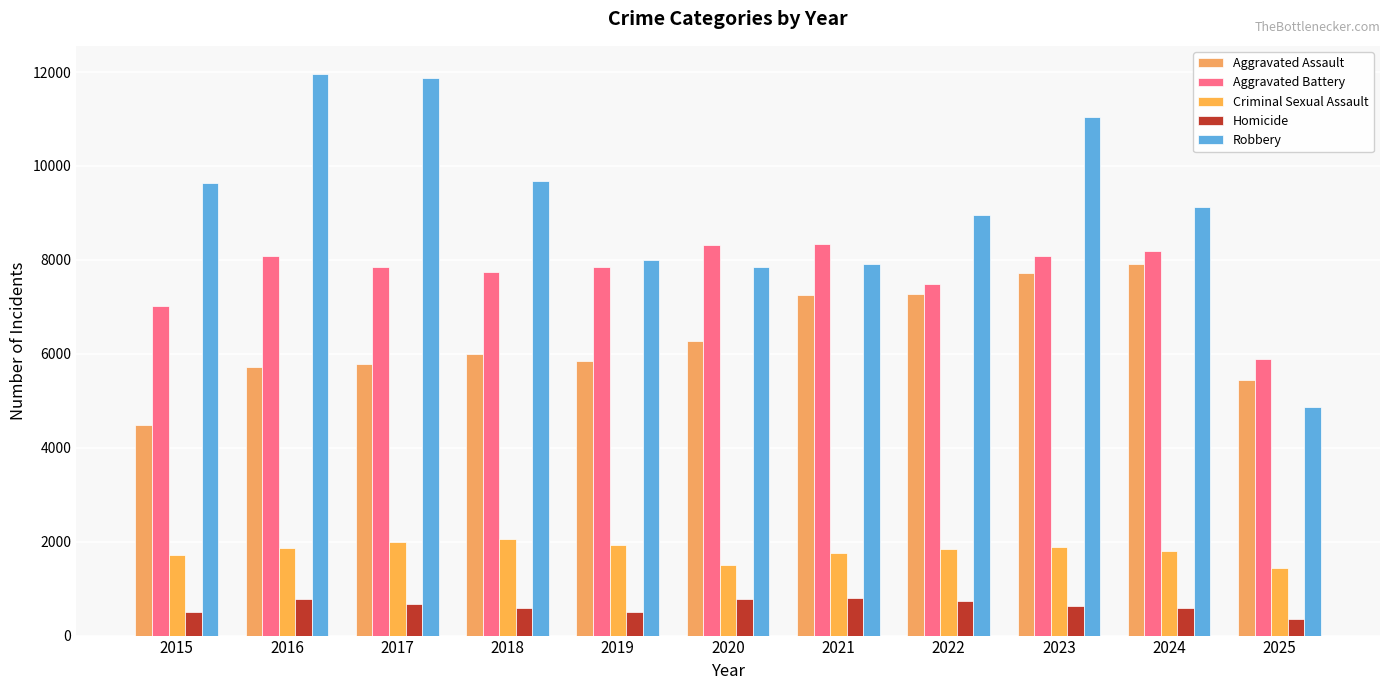

How many values in the Criminal Sexual Assault series are below 1848?

5